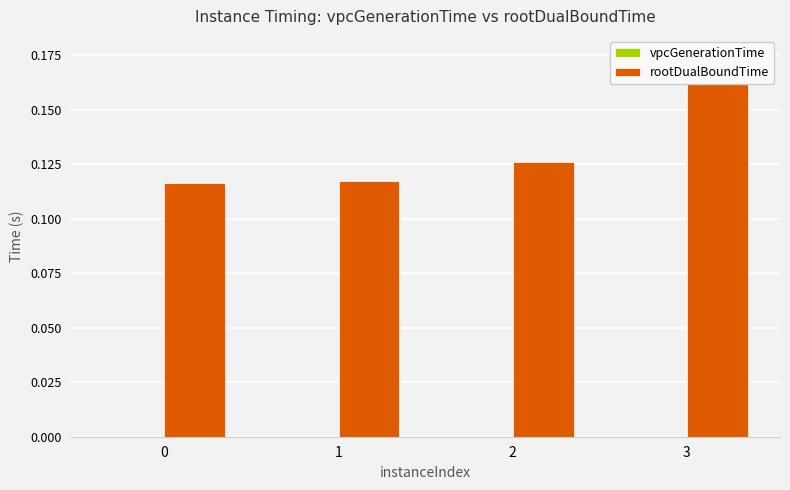

List the series in order of their overall mean, highest first.

rootDualBoundTime, vpcGenerationTime